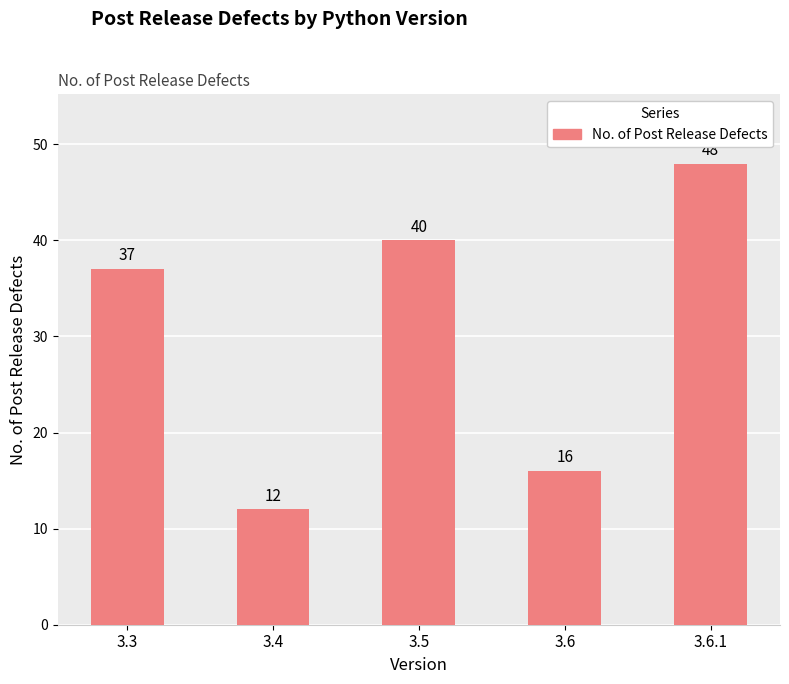

Reading right to left, extract all data points from this chart.

3.6.1=48	3.6=16	3.5=40	3.4=12	3.3=37